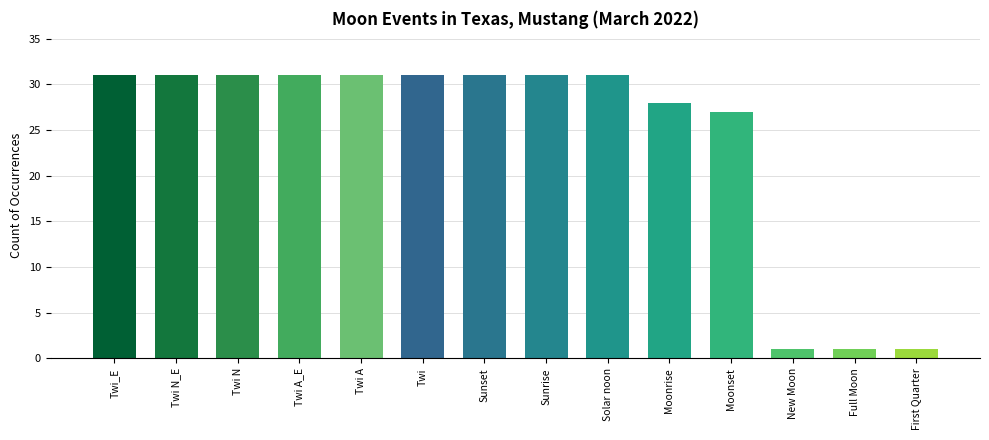

Reading right to left, extract all data points from this chart.

1	1	1	27	28	31	31	31	31	31	31	31	31	31